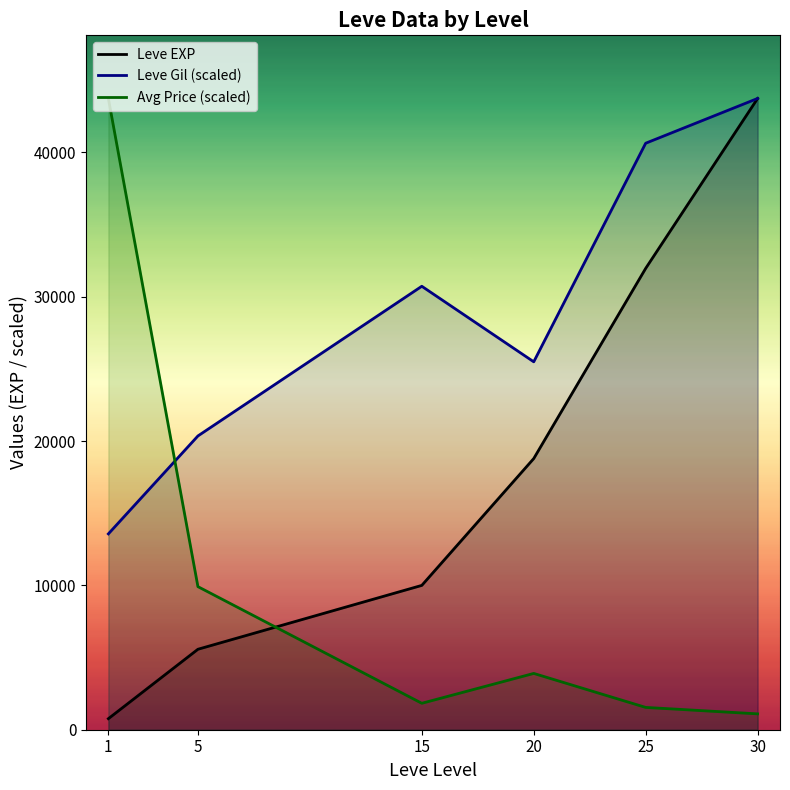

The Leve EXP series shows 24983.4 at 30. True or false?

False